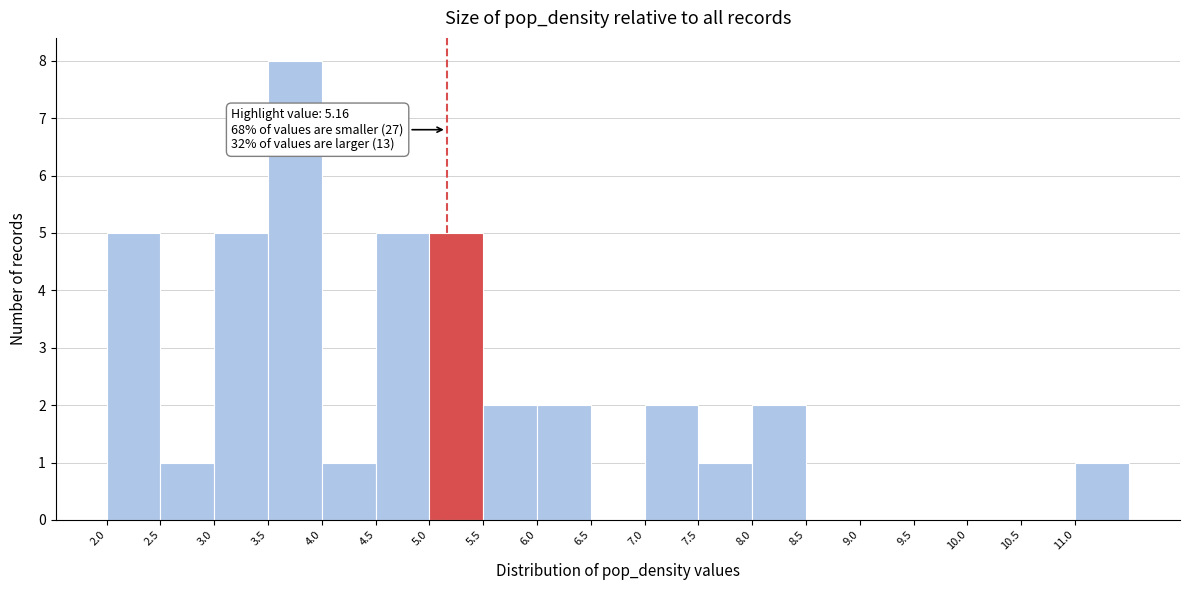

Which range on the x-axis has the tallest bar?

3.5 to 4.0